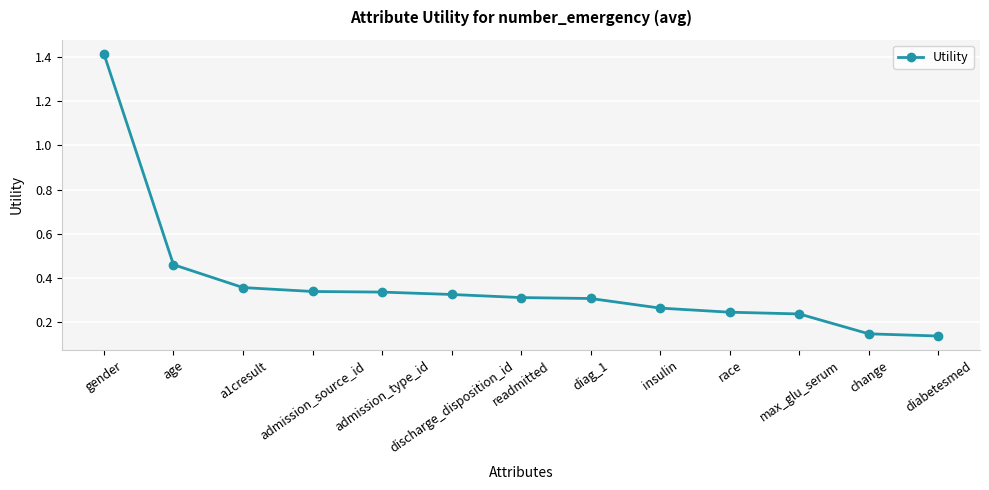

At which category does the chart reach its peak across all series?

gender